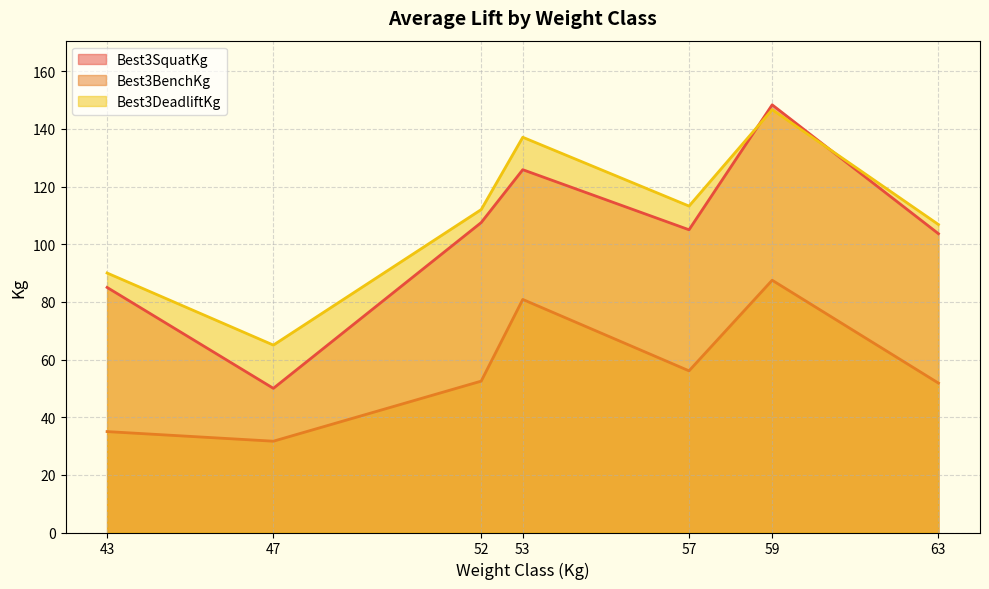

Is the value of Best3BenchKg at 63 greater than the value of Best3SquatKg at 57?

No